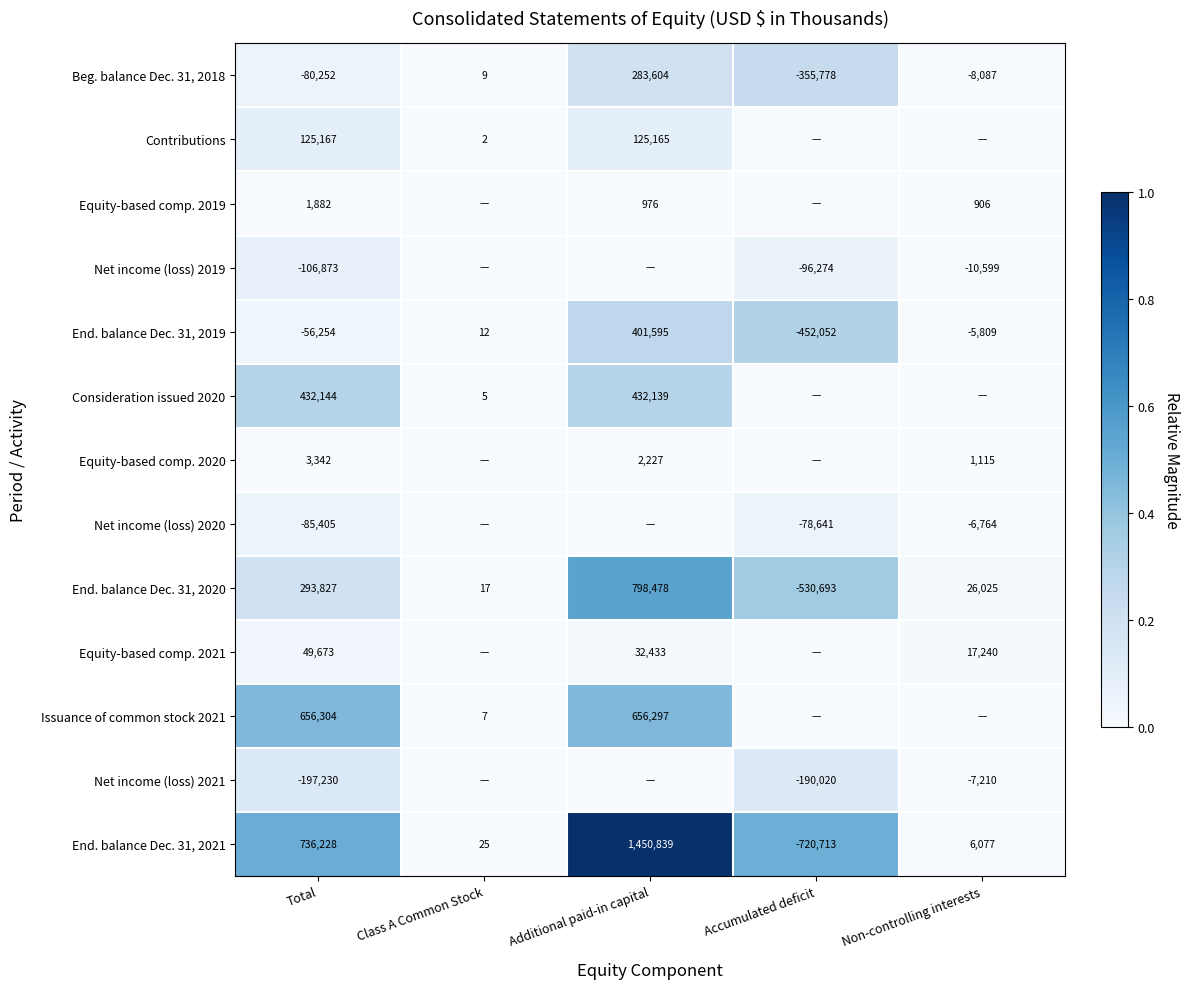

Is the value of Net income (loss) 2021 at Accumulated deficit greater than the value of Beg. balance Dec. 31, 2018 at Total?

No